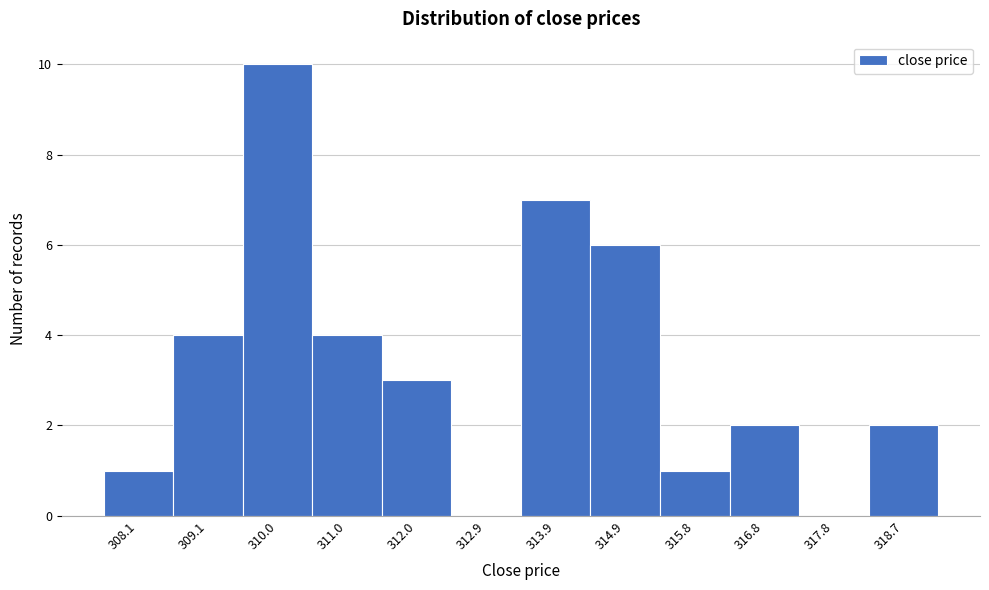

Reading left to right, extract all data points from this chart.

308.1=1	309.1=4	310.0=10	311.0=4	312.0=3	312.9=0	313.9=7	314.9=6	315.8=1	316.8=2	317.8=0	318.7=2